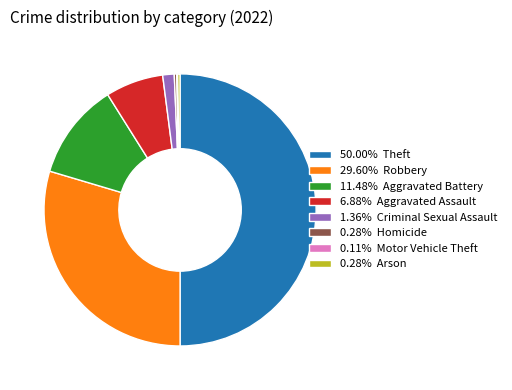

Do 0.28% Arson and 29.60% Robbery together represent more than half of the pie?

No